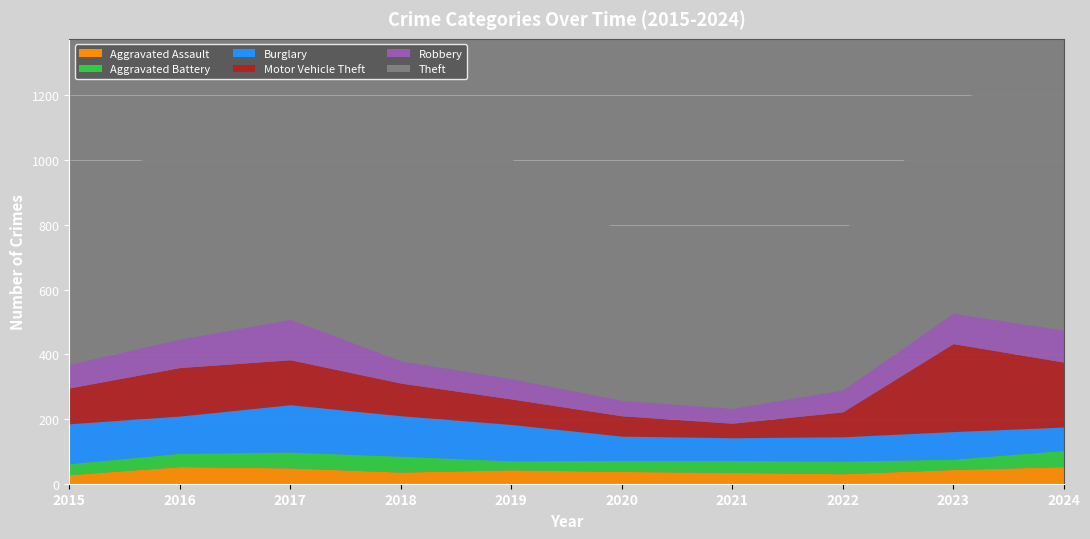

Which has a higher value, 2015 or 2021?

2021